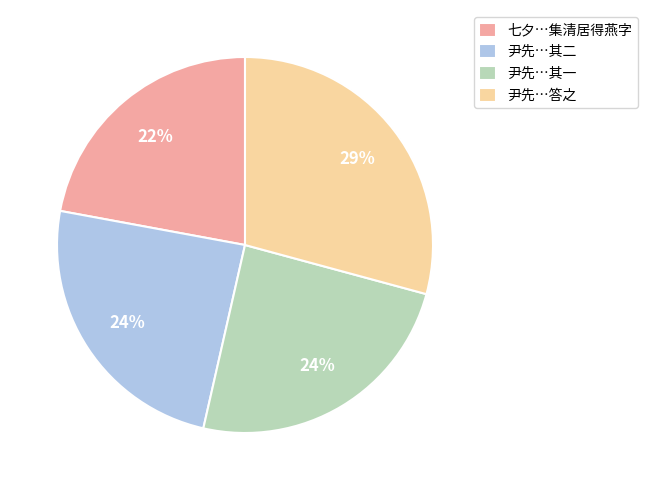

Which has a higher value, 尹先…其二 or 七夕…集清居得燕字?

尹先…其二